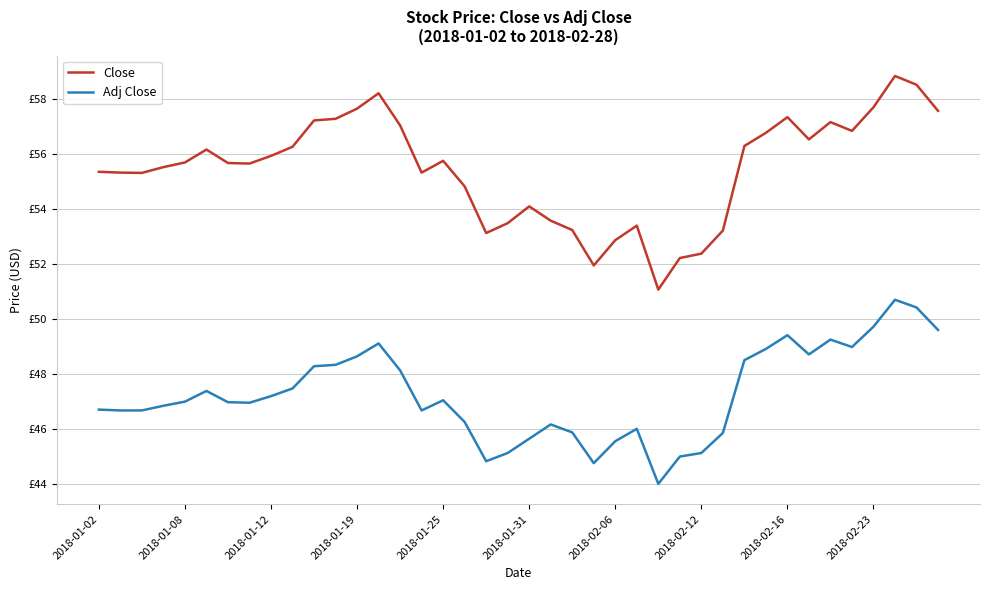

True or false: Adj Close and Close cross at least once.

False